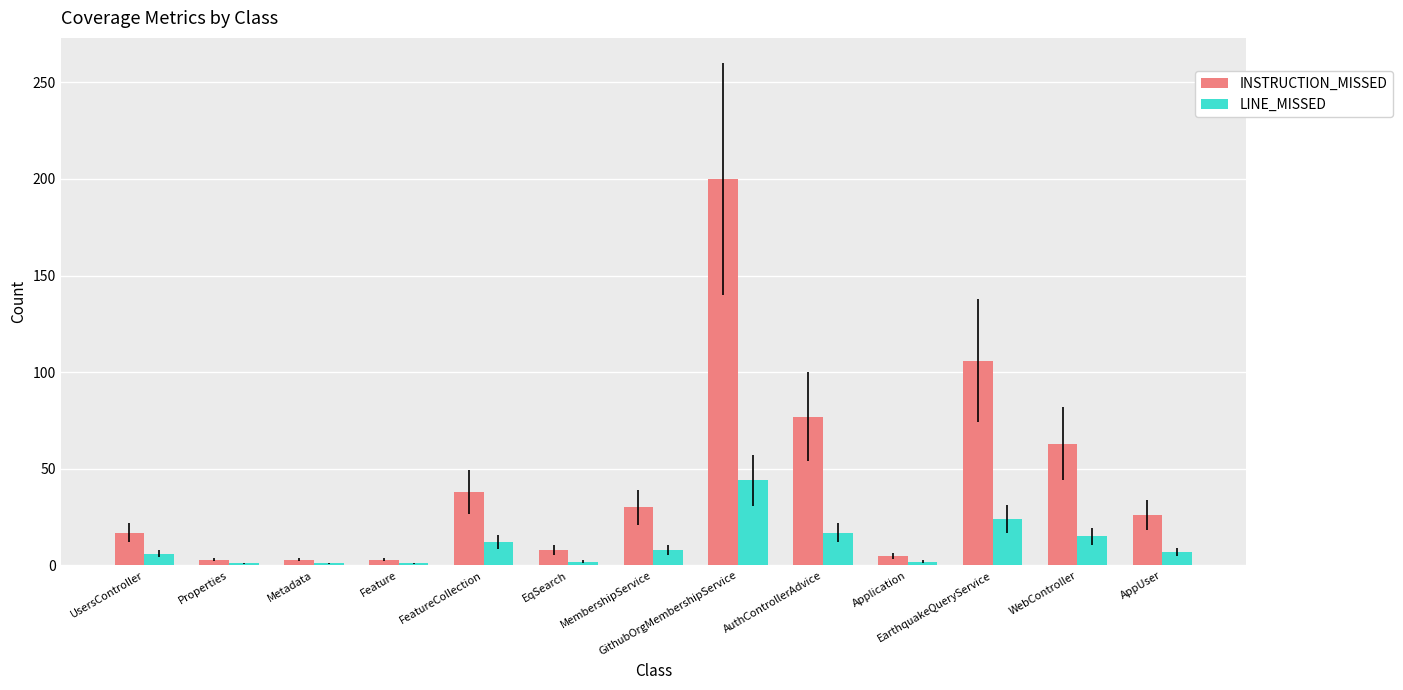

How many values in the INSTRUCTION_MISSED series are below 26?

6